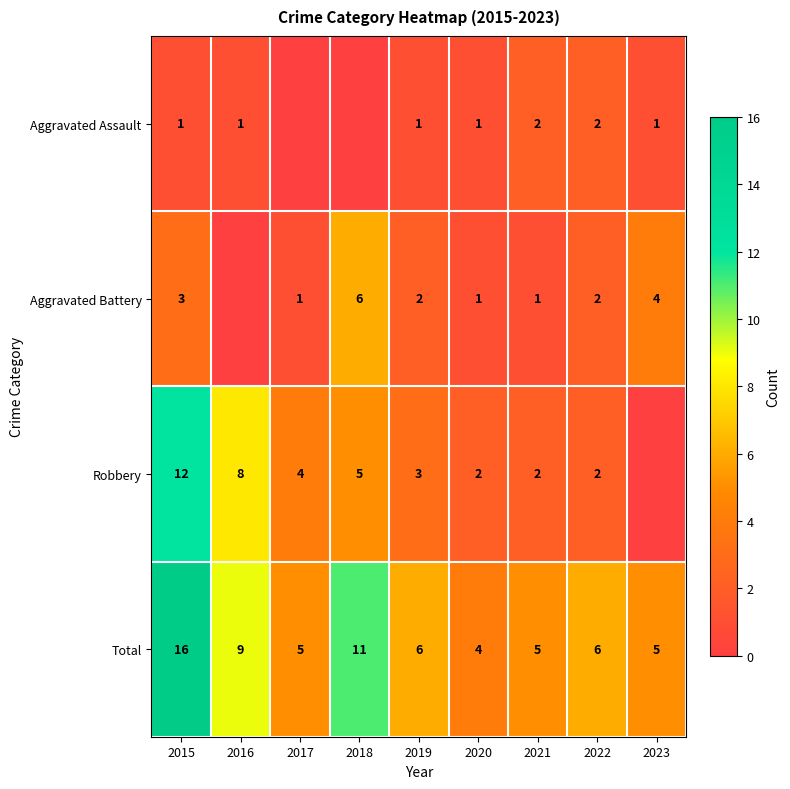

How many distinct data groups are displayed?

4